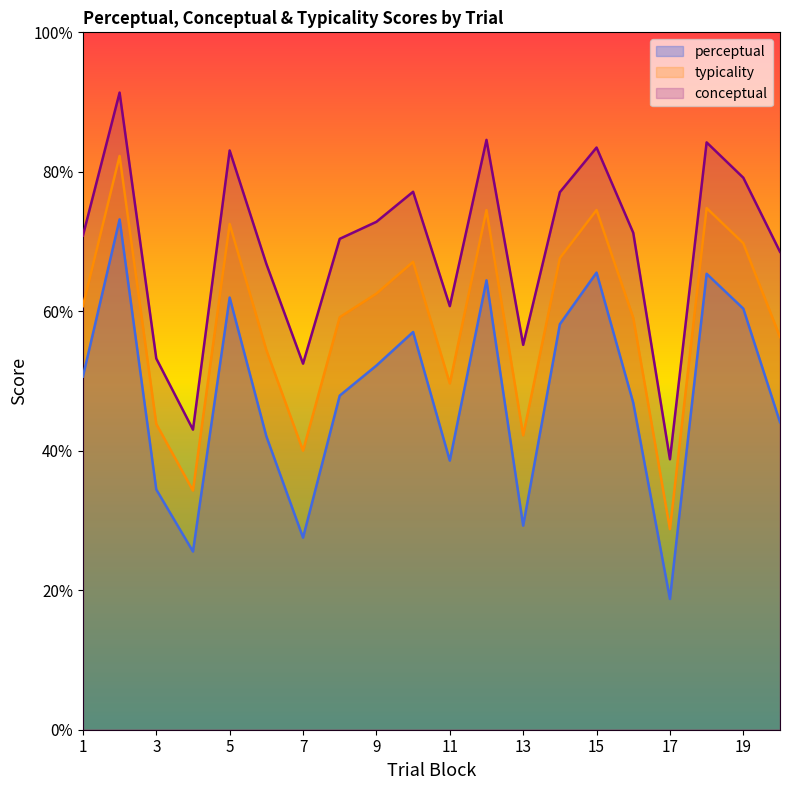

At which label does typicality first exceed 60?

1